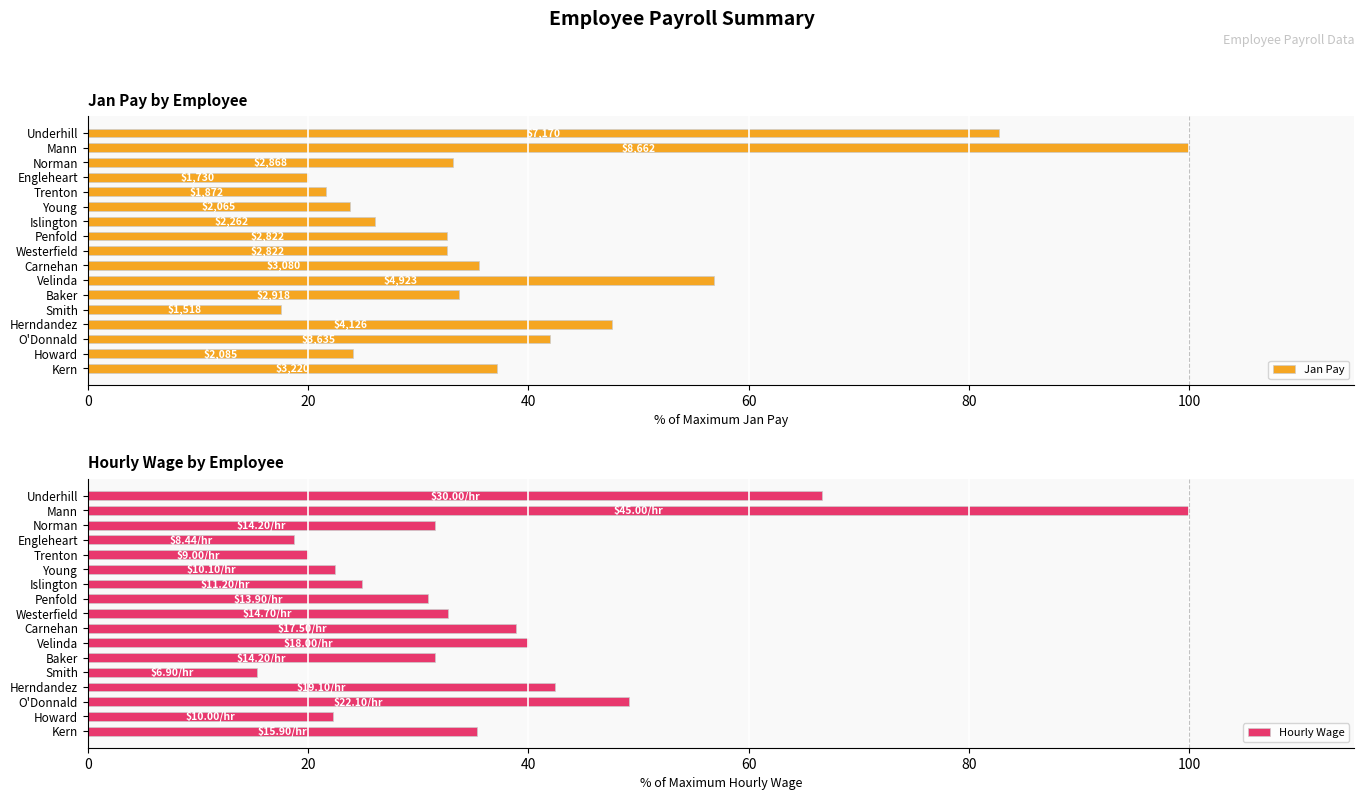

What is the sum of all Hourly Wage values?

622.8